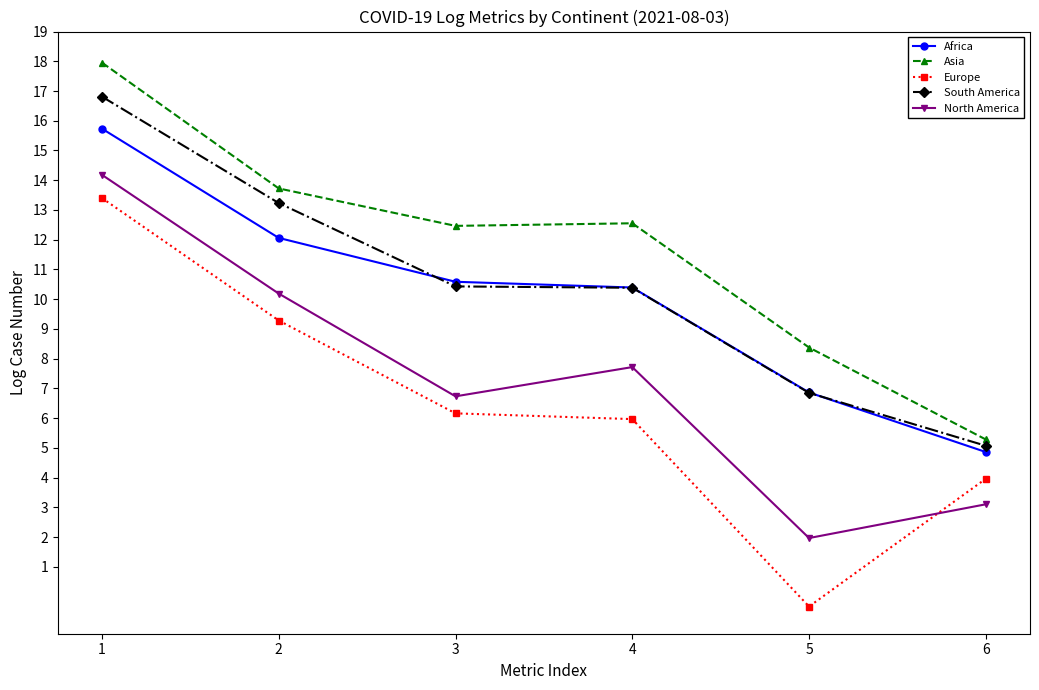

The Asia series shows 2.0 at 6. True or false?

False